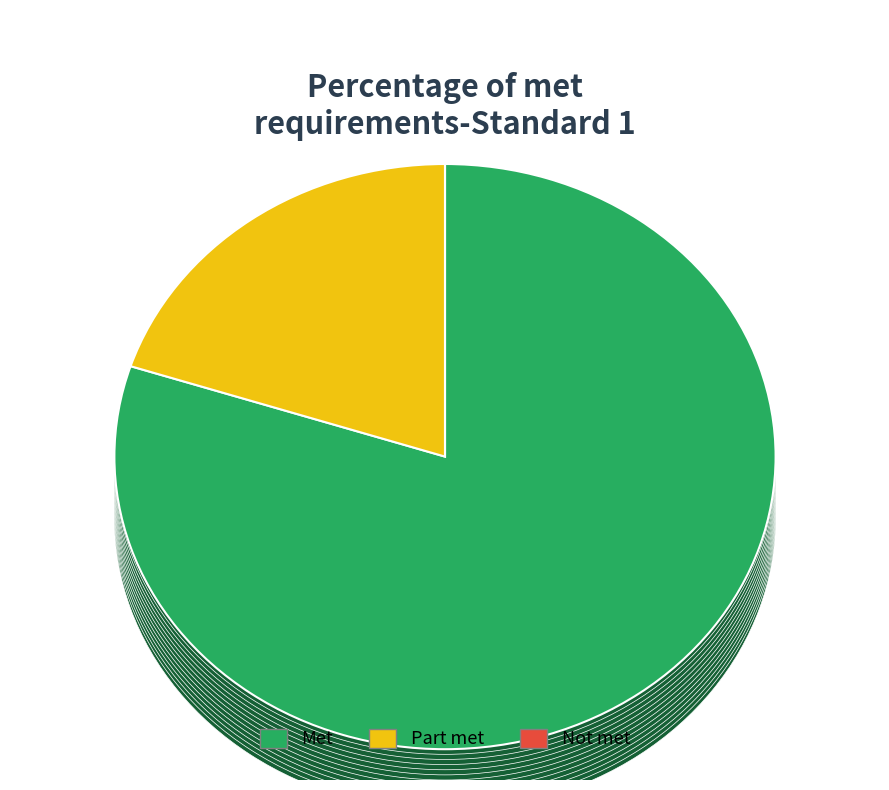

Combined, do 5 and 3 account for over 50%?

Yes